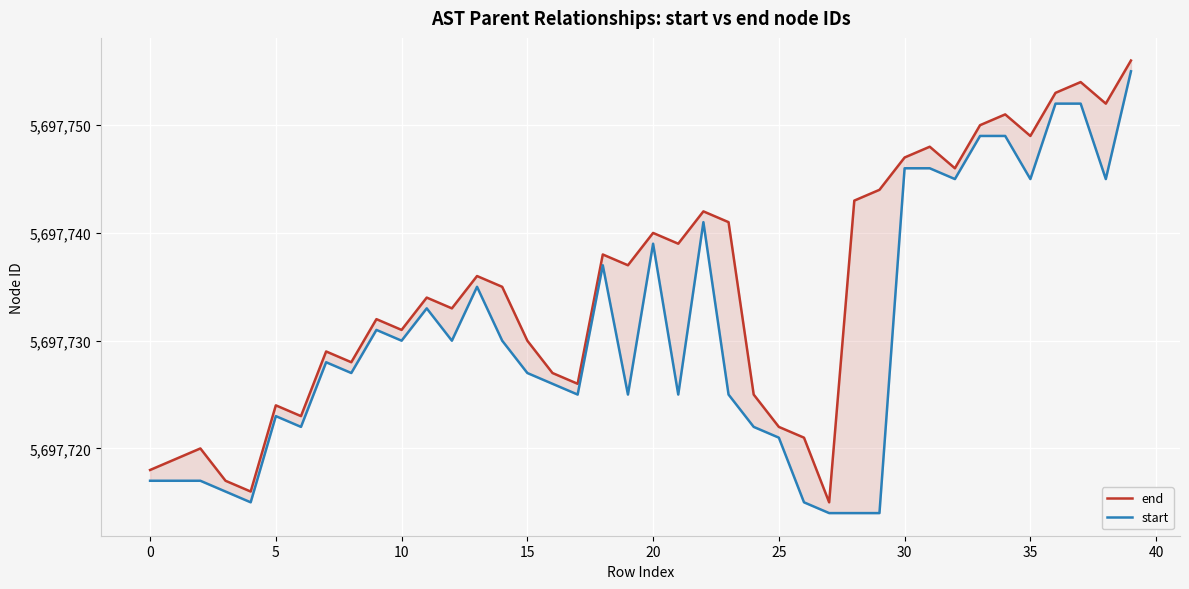

Reading left to right, list all the values displayed in this chart.

end: 5697718	5697719	5697720	5697717	5697716	5697724	5697723	5697729	5697728	5697732	5697731	5697734	5697733	5697736	5697735	5697730	5697727	5697726	5697738	5697737	5697740	5697739	5697742	5697741	5697725	5697722	5697721	5697715	5697743	5697744	5697747	5697748	5697746	5697750	5697751	5697749	5697753	5697754	5697752	5697756
start: 5697717	5697717	5697717	5697716	5697715	5697723	5697722	5697728	5697727	5697731	5697730	5697733	5697730	5697735	5697730	5697727	5697726	5697725	5697737	5697725	5697739	5697725	5697741	5697725	5697722	5697721	5697715	5697714	5697714	5697714	5697746	5697746	5697745	5697749	5697749	5697745	5697752	5697752	5697745	5697755